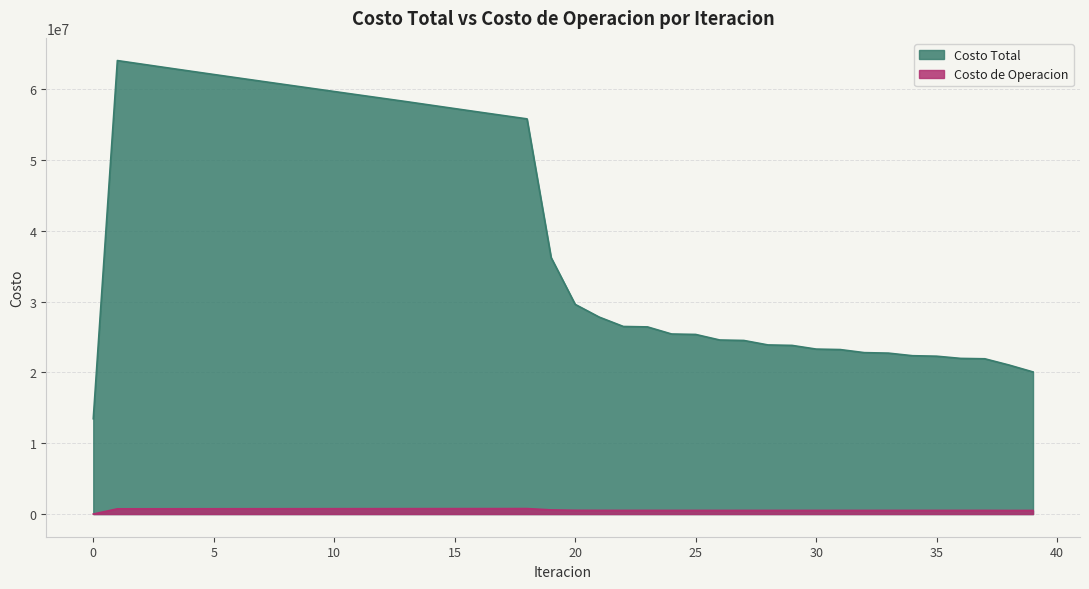

Does the chart have visible grid lines?

Yes